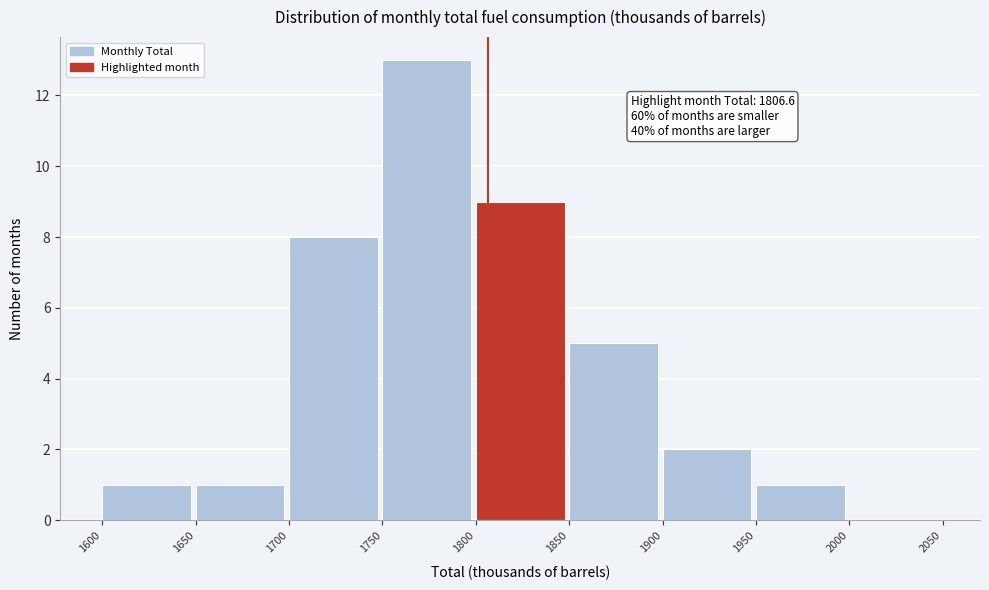

Which range on the x-axis has the tallest bar?

1750 to 1800